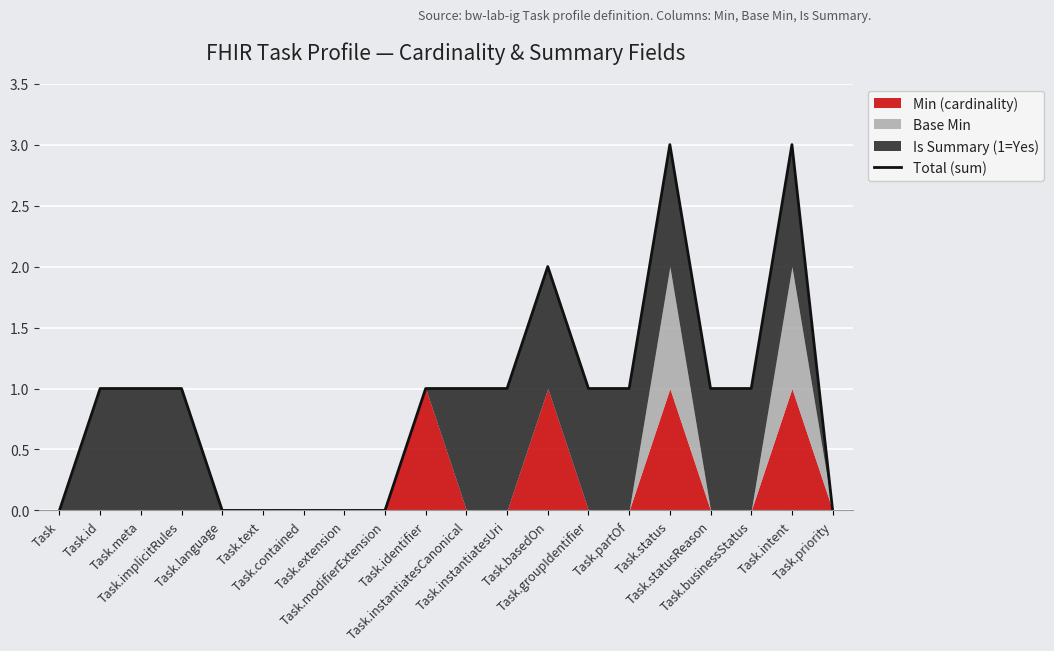

True or false: there are more than 2 points higher than both neighbors.

True